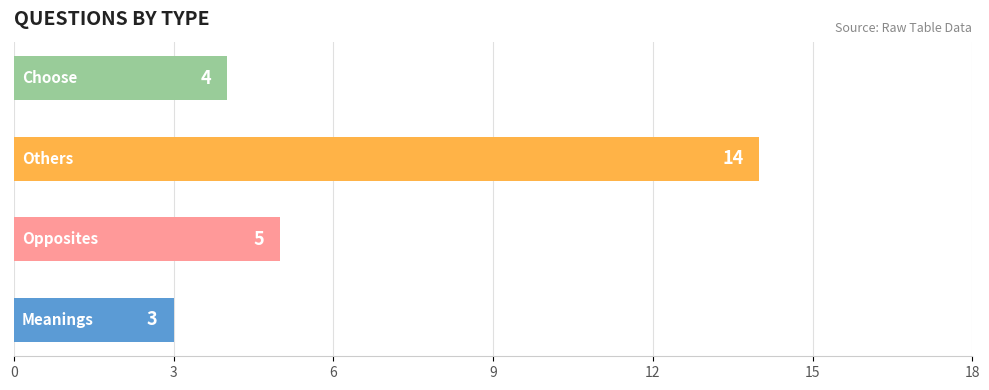

What is the difference between the maximum and minimum values?

11